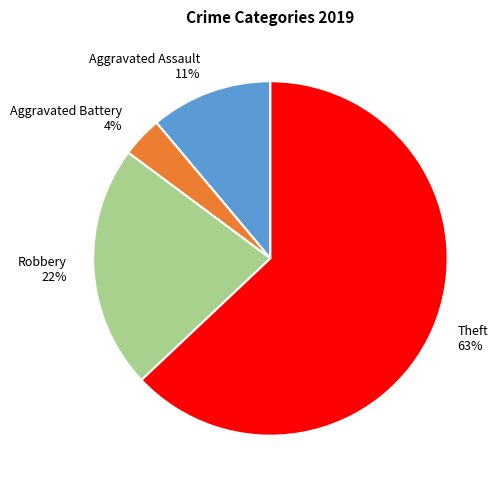

What is the majority slice?

Theft